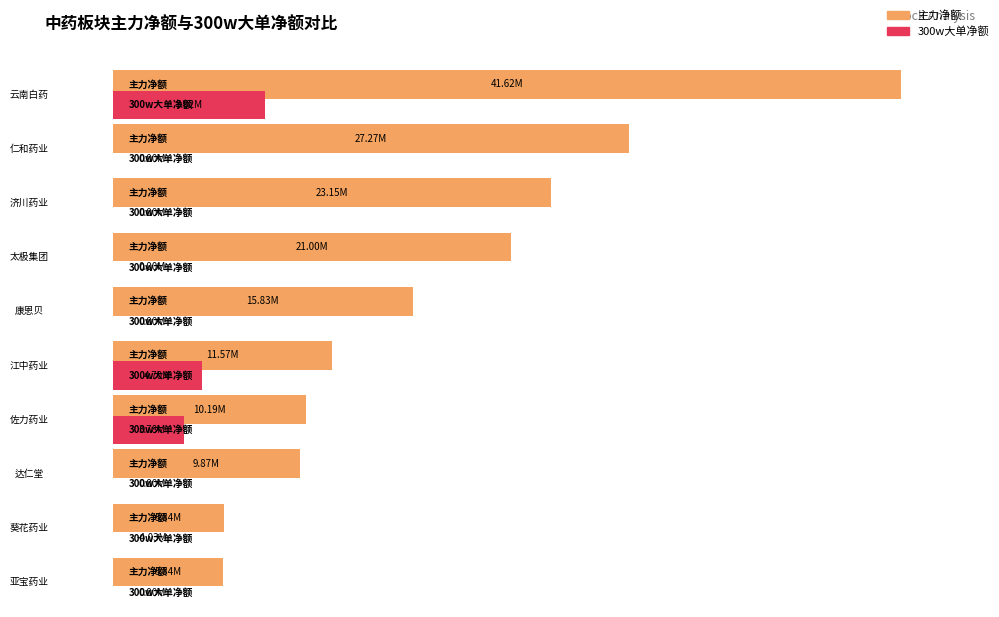

Which category has the highest value across all series?

云南白药